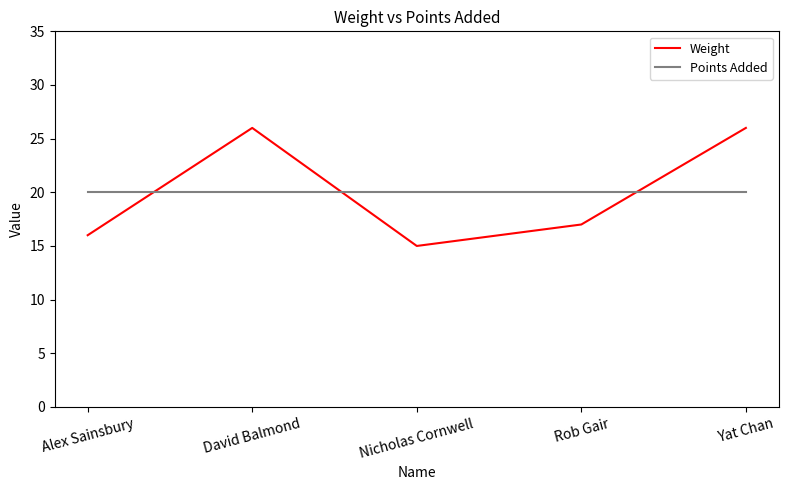

Reading right to left, extract all data points from this chart.

Weight: 26	17	15	26	16
Points Added: 20	20	20	20	20